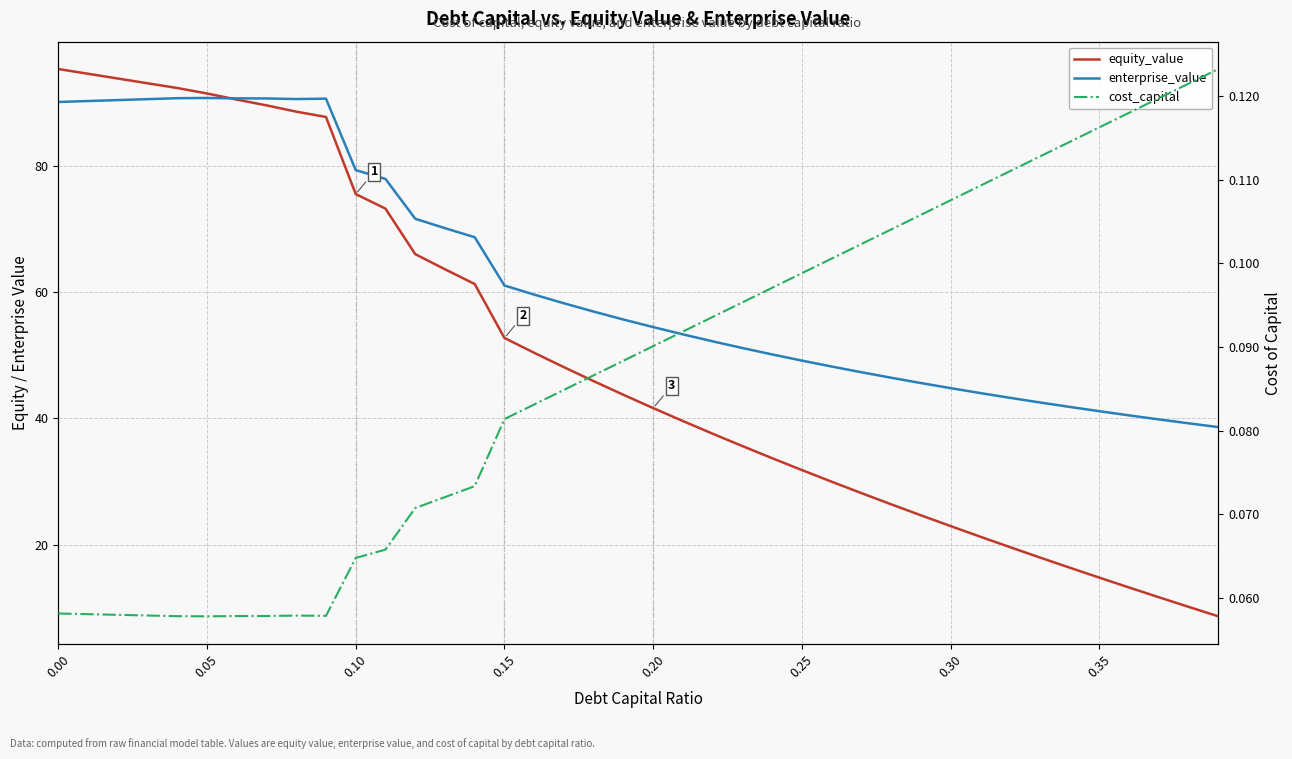

Does the chart display data point markers on the line(s)?

No